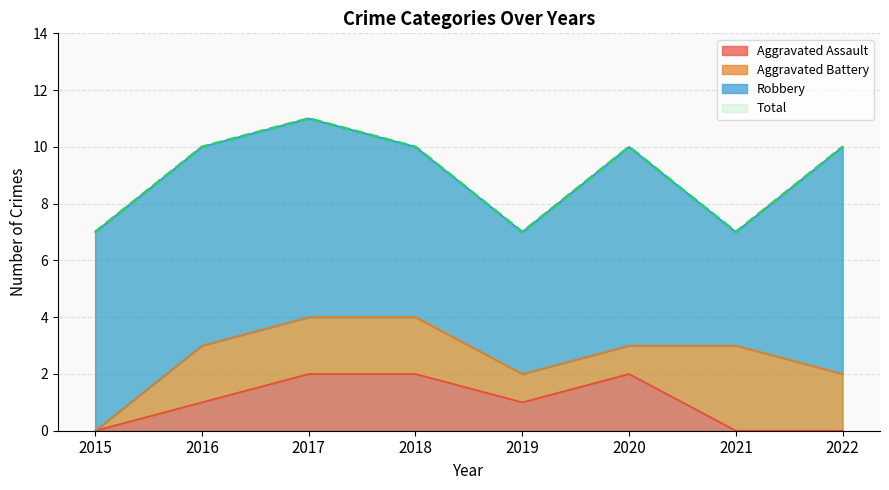

Where is Total nearest to the value 9?

2016